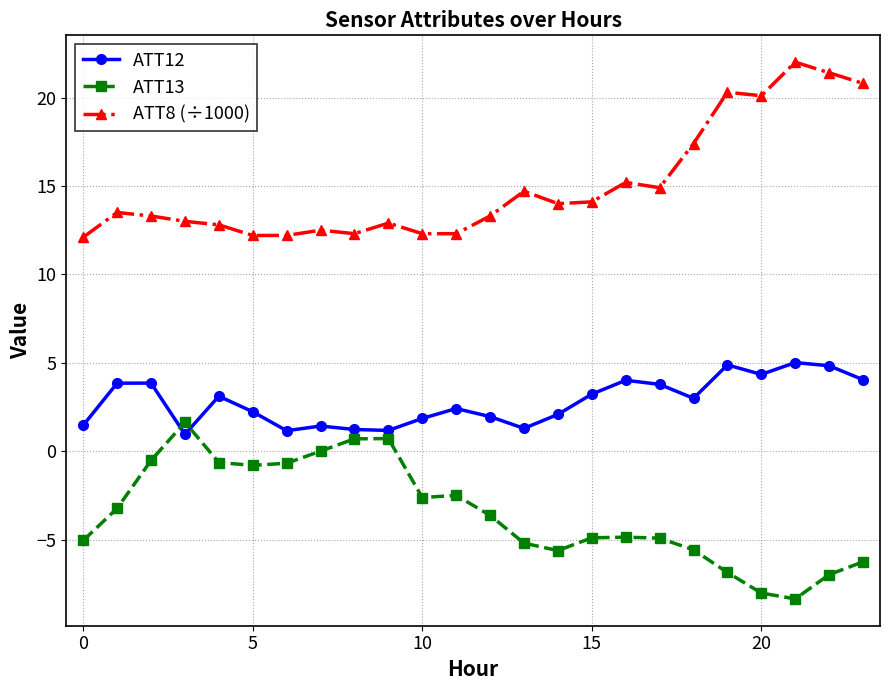

True or false: ATT8 (÷1000) and ATT12 cross at least once.

False